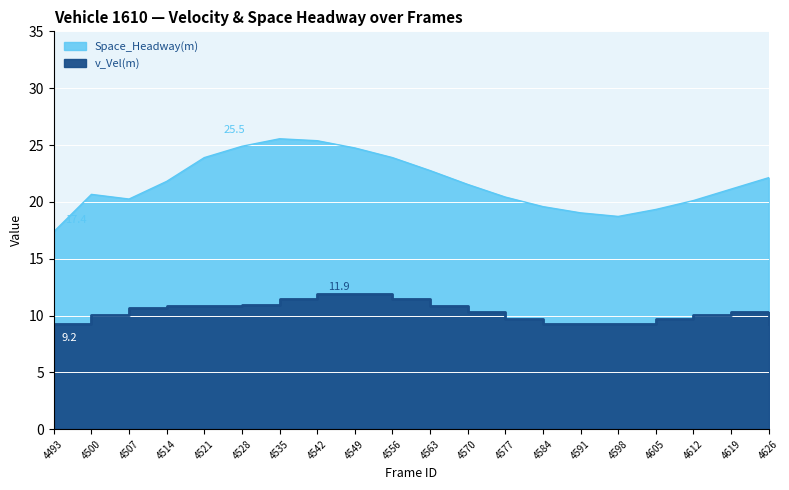

Is it true that v_Vel(m) equals 9.2 at 4493?

True